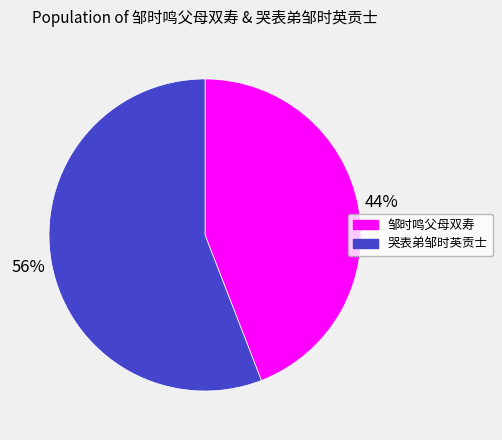

How many slices are in this pie chart?

2